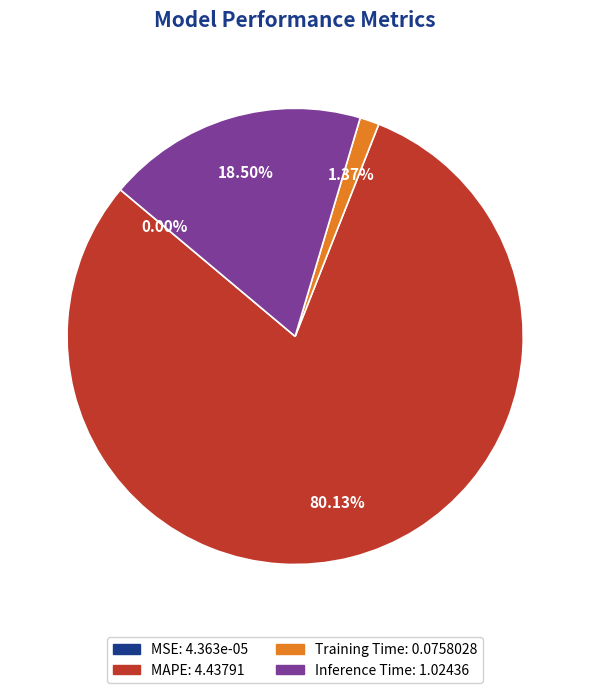

Is there any slice that represents more than half of the pie?

Yes